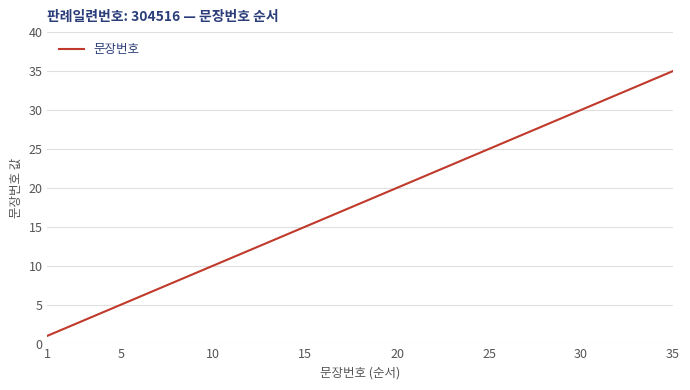

What is the greatest value displayed?

35